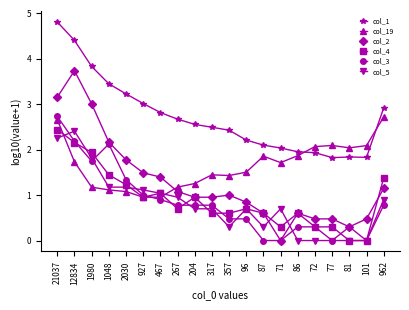

Where is the first local maximum for col_4?

467